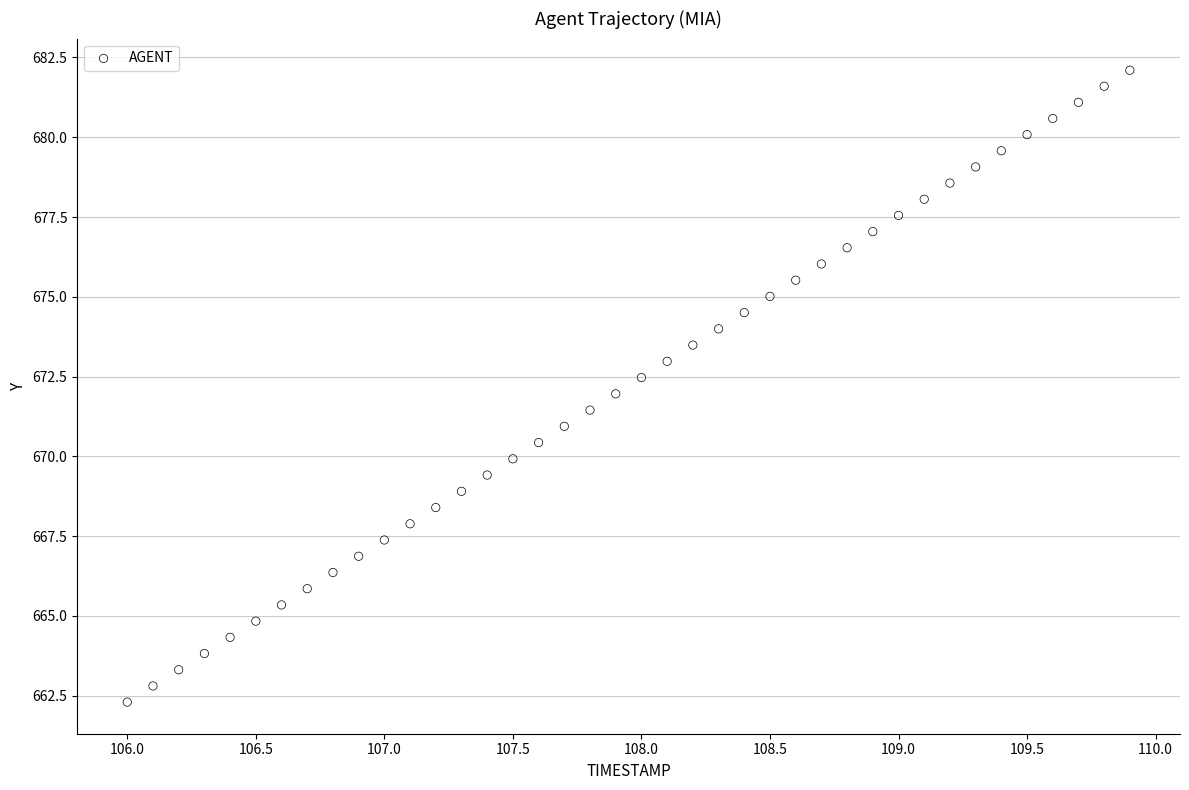

What is the range of Y values (max minus min)?

19.8